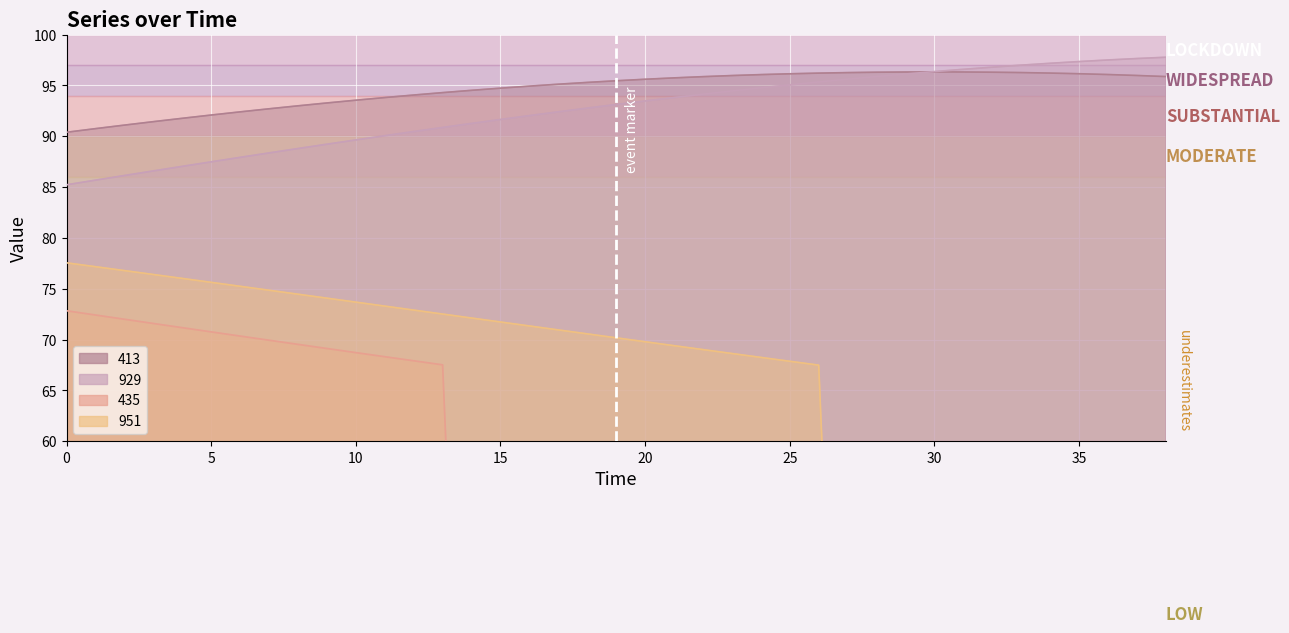

The value of 951 at 37 is -27.3. True or false?

False